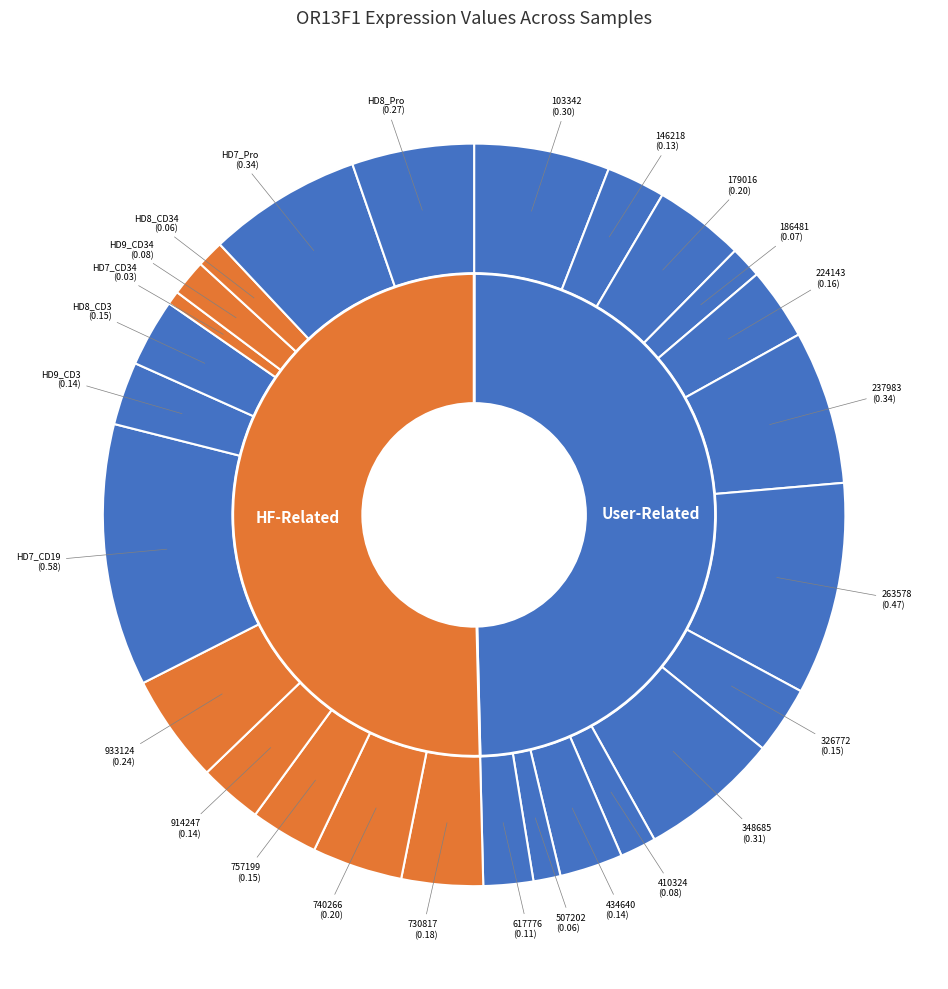

Count the number of slices in the pie.

26